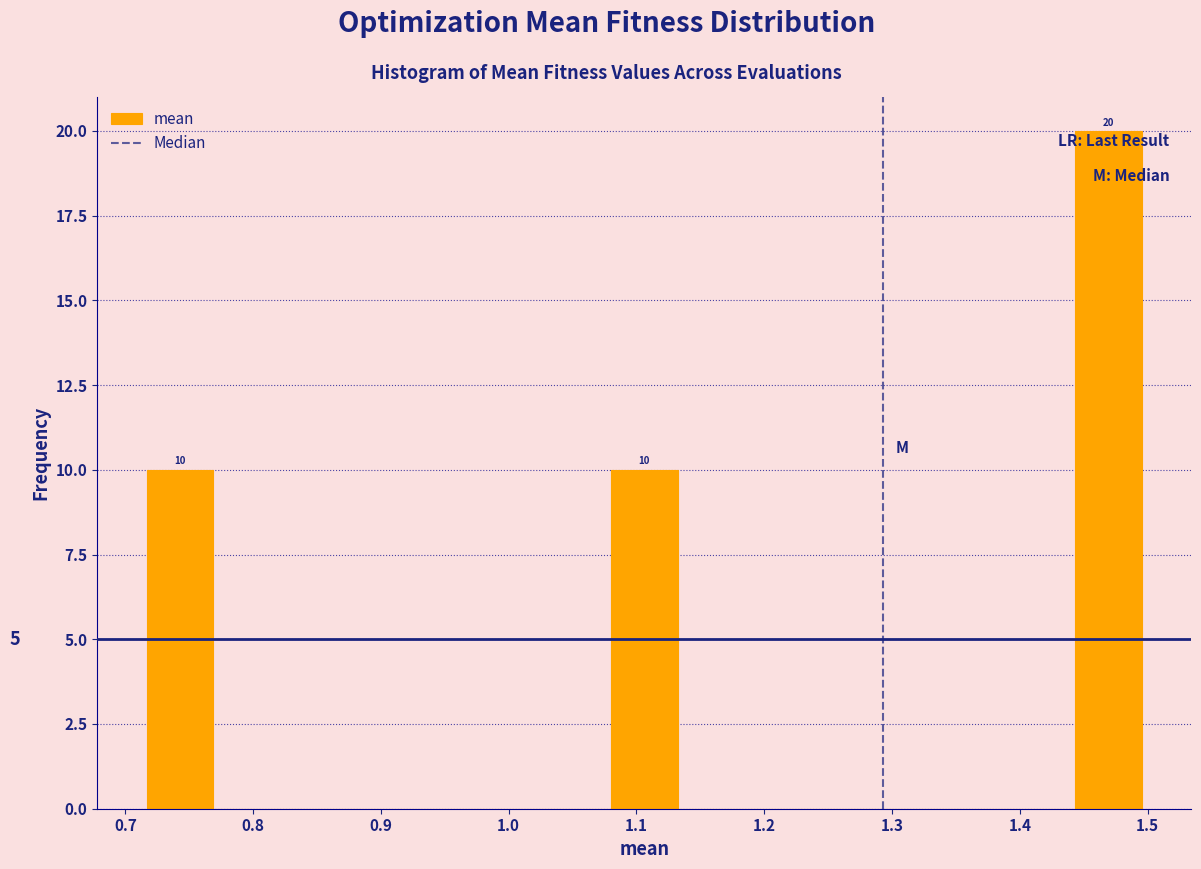

Which range on the x-axis has the tallest bar?

1.44 to 1.50